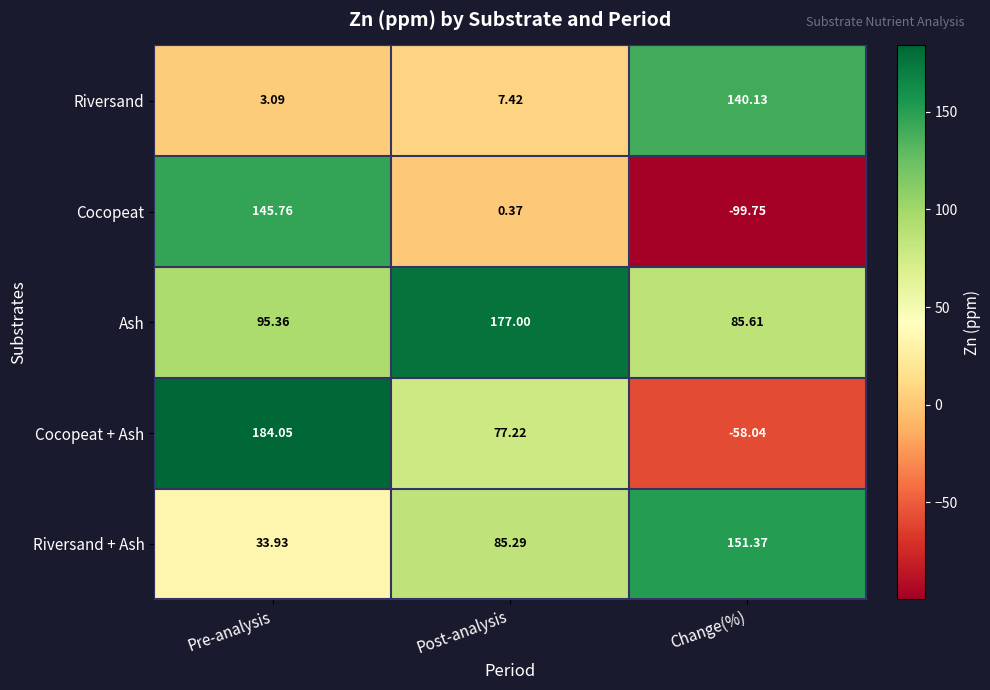

Where does the Ash series first go above 95?

Pre-analysis